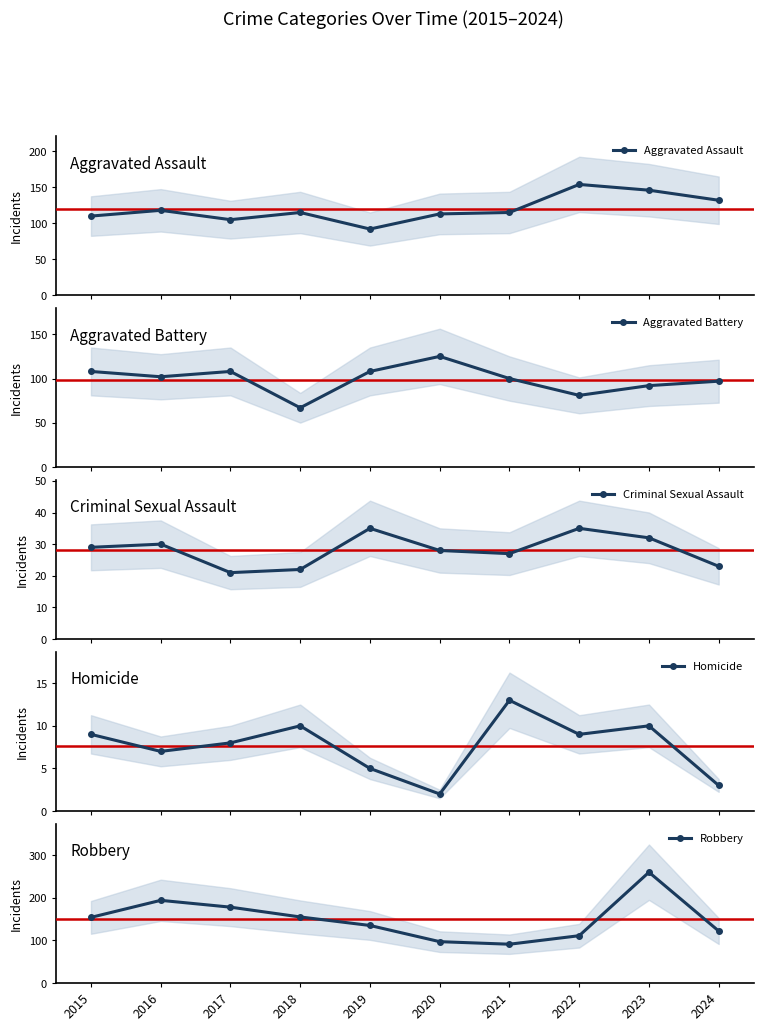

List the series in order of their peak value, highest first.

Robbery, Aggravated Assault, Aggravated Battery, Criminal Sexual Assault, Homicide